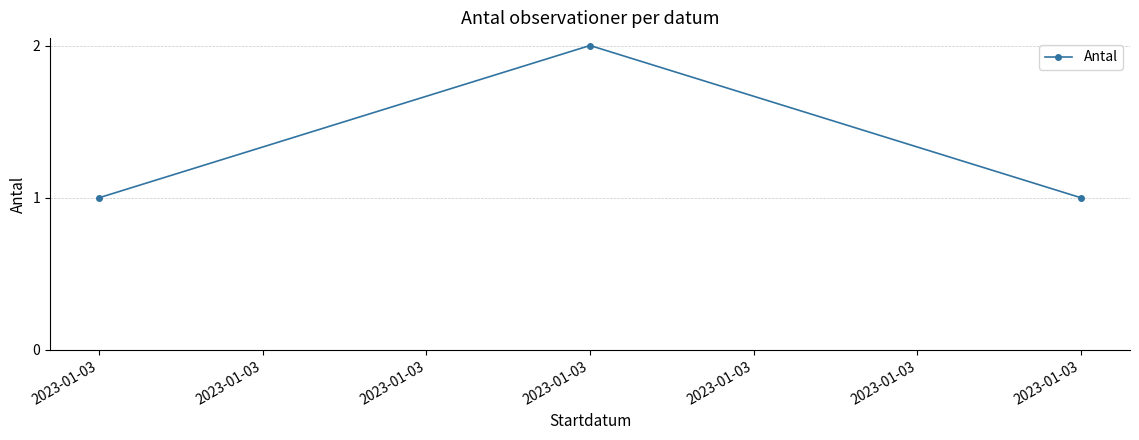

Count the number of data series in this chart.

1